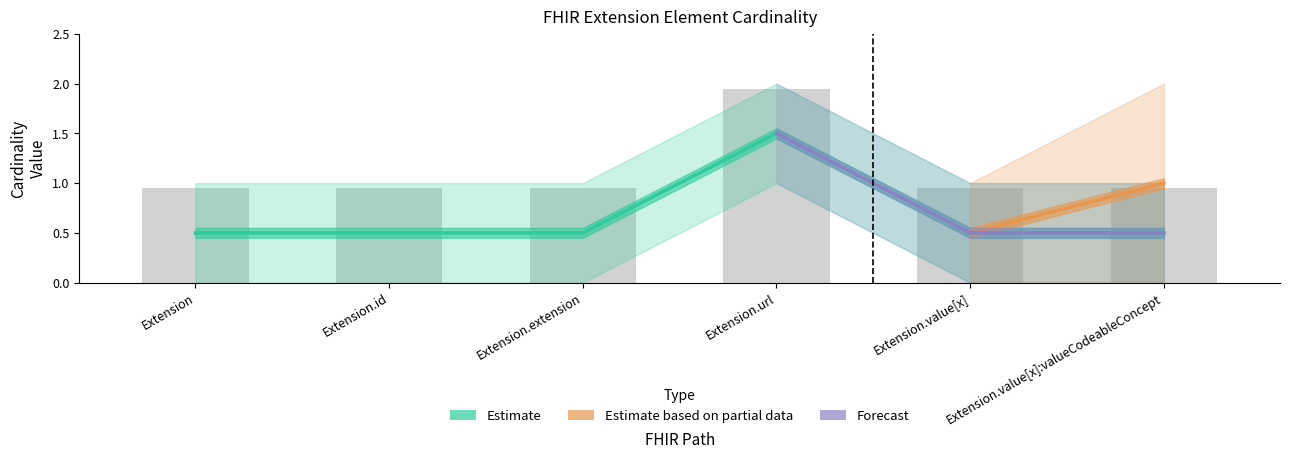

How many categories are shown in the chart?

6